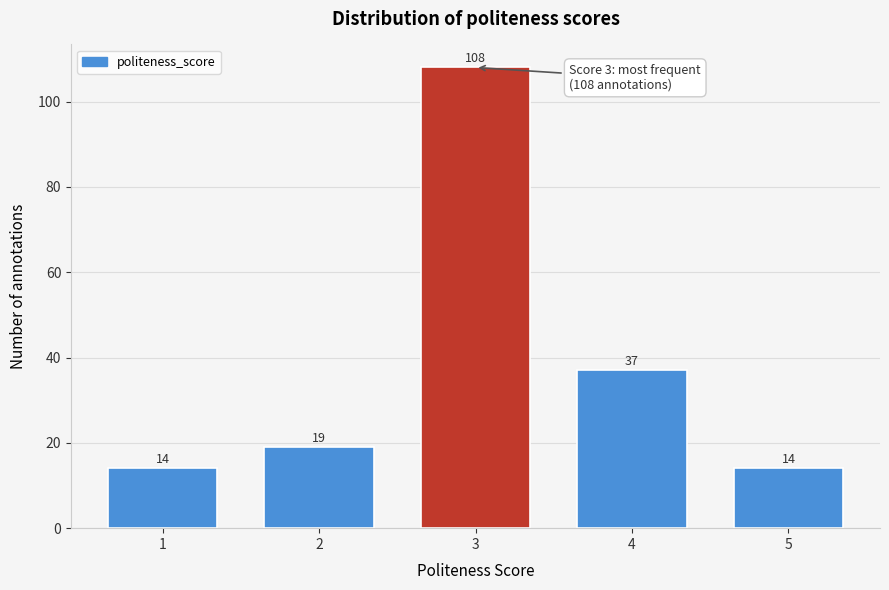

Reading left to right, what are all the values shown in this chart?

1=14	2=19	3=108	4=37	5=14